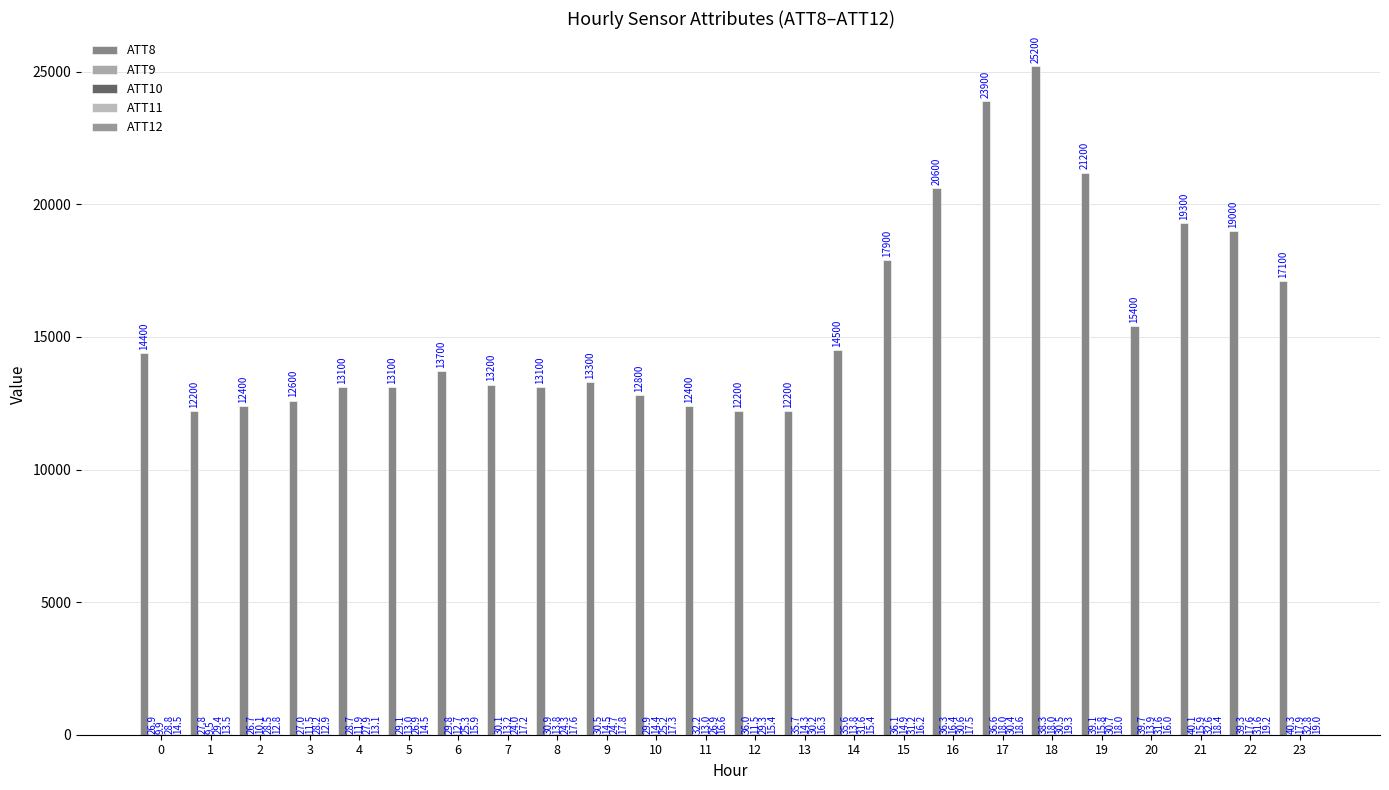

At how many categories does at least one series exceed 20627?

3